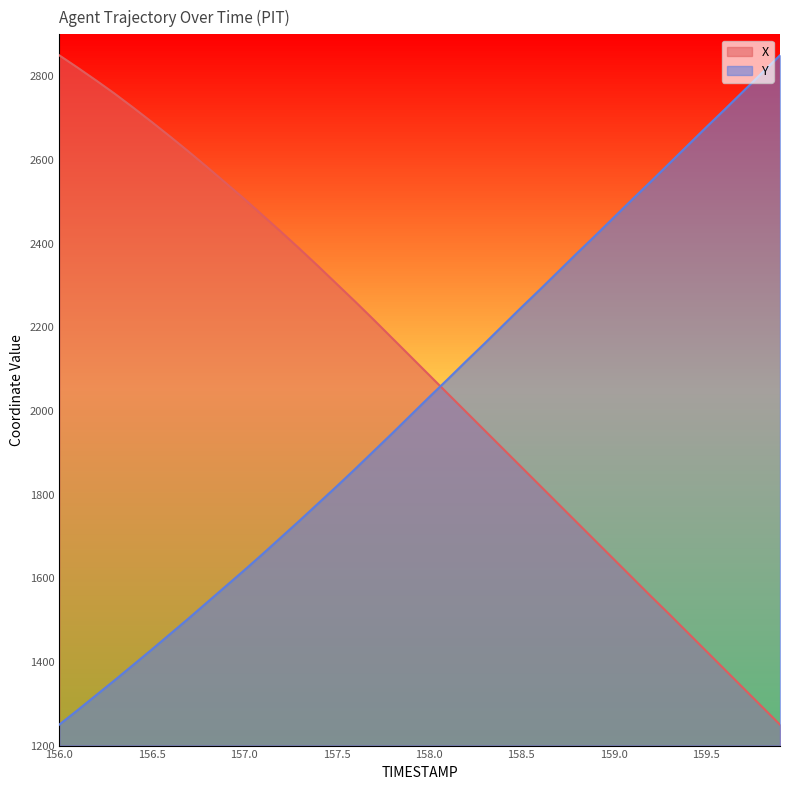

How many lines are shown in the chart?

2